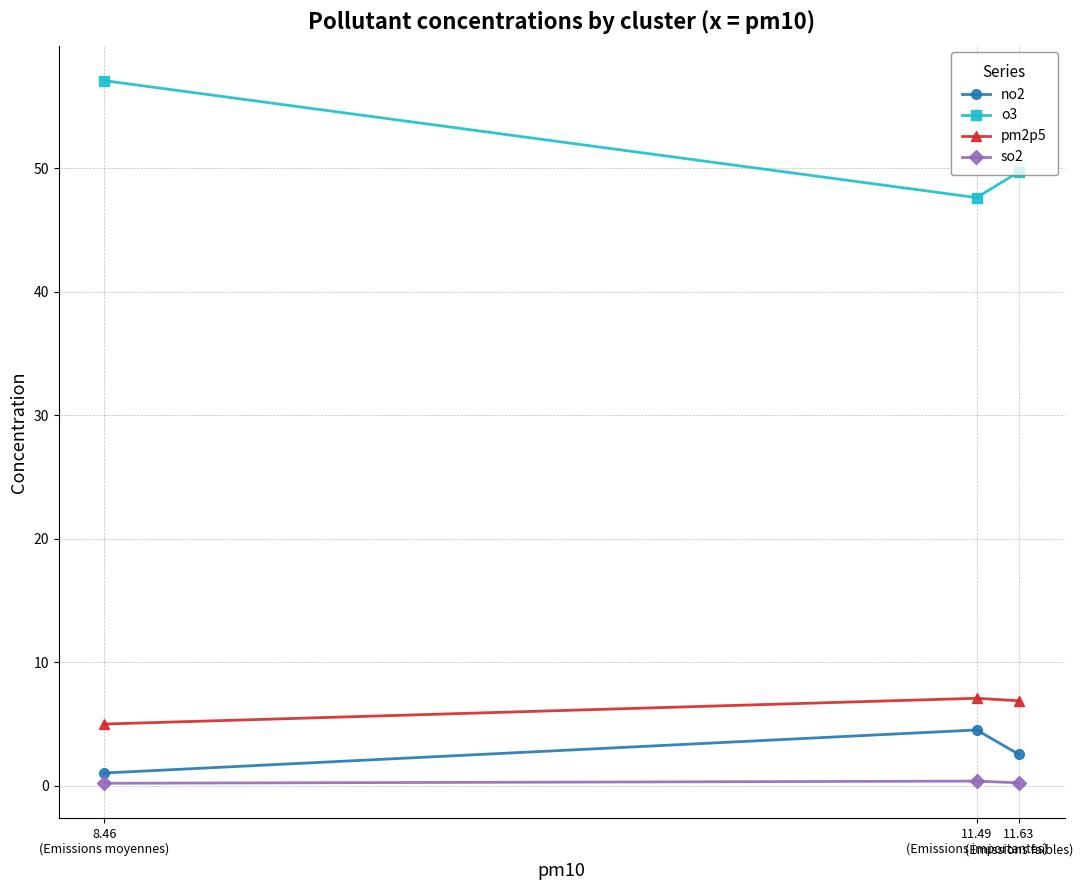

What is the difference between the highest and lowest values at 8.46
(Emissions moyennes)?

56.9